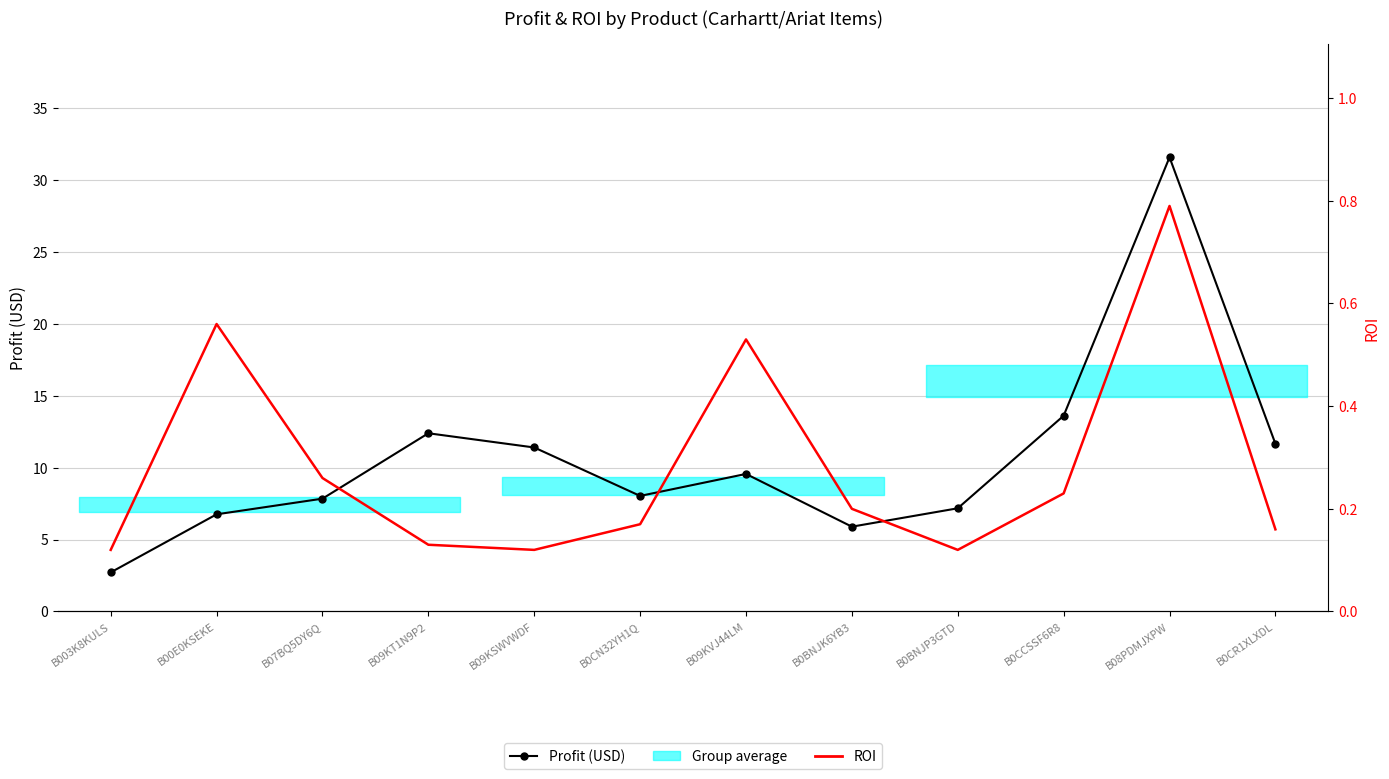

Reading right to left, extract all data points from this chart.

Profit (USD): B0CR1XLXDL=11.7	B08PDMJXPW=31.6	B0CCSSF6R8=13.6	B0BNJP3GTD=7.2	B0BNJK6YB3=5.9	B09KVJ44LM=9.6	B0CN32YH1Q=8.0	B09KSWVWDF=11.4	B09KT1N9P2=12.4	B07BQ5DY6Q=7.8	B00E0KSEKE=6.8	B003K8KULS=2.7
ROI: B0CR1XLXDL=0.2	B08PDMJXPW=0.8	B0CCSSF6R8=0.2	B0BNJP3GTD=0.1	B0BNJK6YB3=0.2	B09KVJ44LM=0.5	B0CN32YH1Q=0.2	B09KSWVWDF=0.1	B09KT1N9P2=0.1	B07BQ5DY6Q=0.3	B00E0KSEKE=0.6	B003K8KULS=0.1